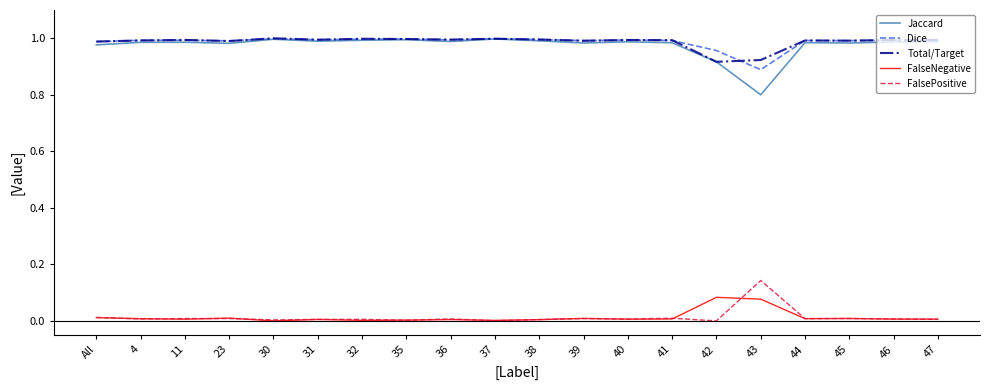

What is the lowest value of the Jaccard series?

0.8